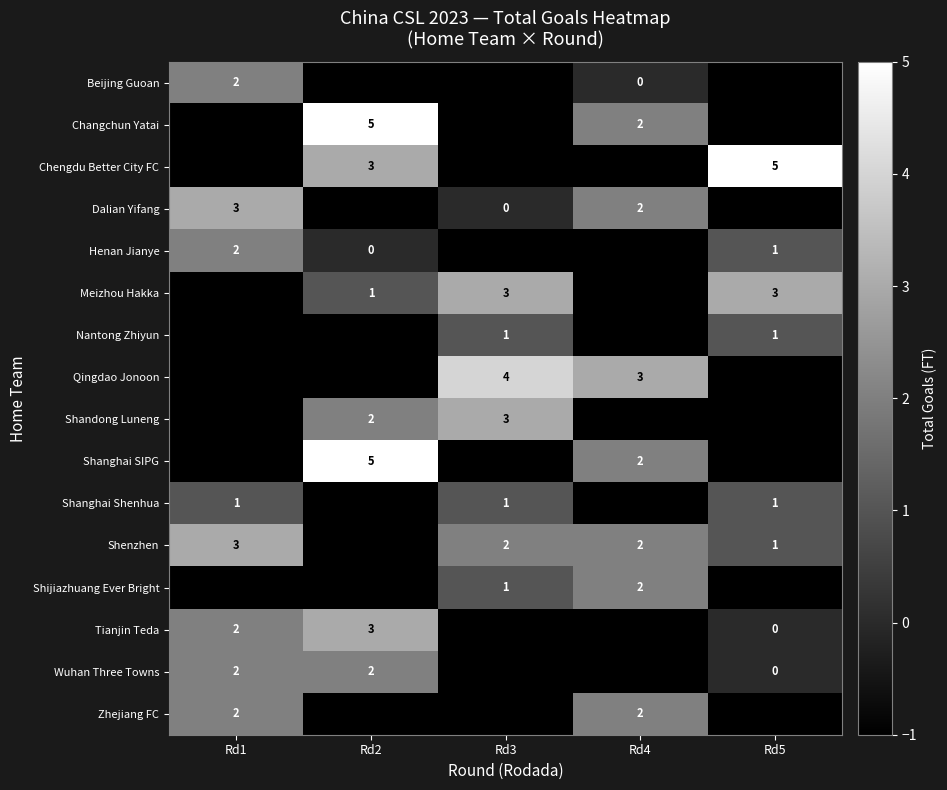

Reading right to left, extract all data points from this chart.

row_0: -1	0	-1	-1	2
row_1: -1	2	-1	5	-1
row_2: 5	-1	-1	3	-1
row_3: -1	2	0	-1	3
row_4: 1	-1	-1	0	2
row_5: 3	-1	3	1	-1
row_6: 1	-1	1	-1	-1
row_7: -1	3	4	-1	-1
row_8: -1	-1	3	2	-1
row_9: -1	2	-1	5	-1
row_10: 1	-1	1	-1	1
row_11: 1	2	2	-1	3
row_12: -1	2	1	-1	-1
row_13: 0	-1	-1	3	2
row_14: 0	-1	-1	2	2
row_15: -1	2	-1	-1	2